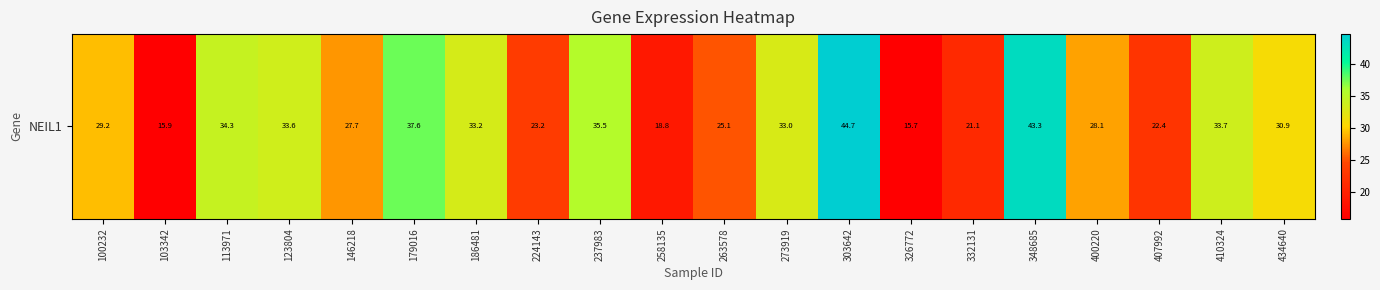

What is the maximum value shown in the chart?

44.7